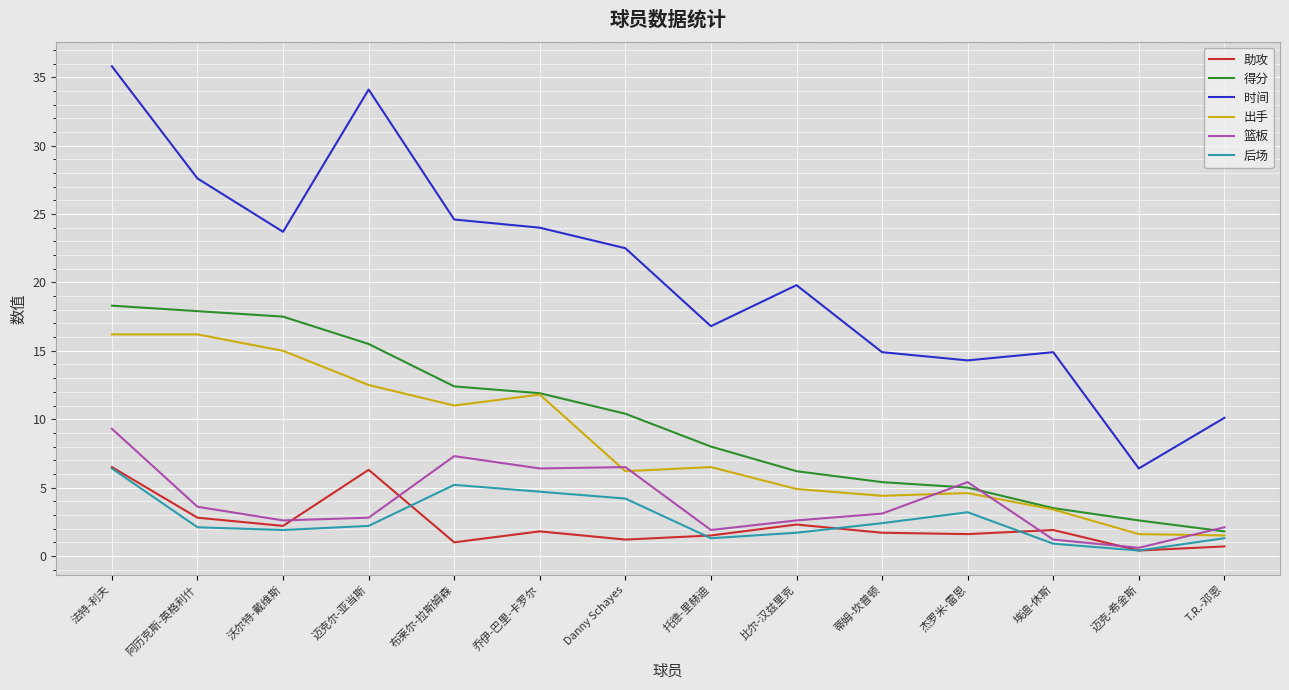

True or false: 出手 and 时间 intersect in this chart.

False